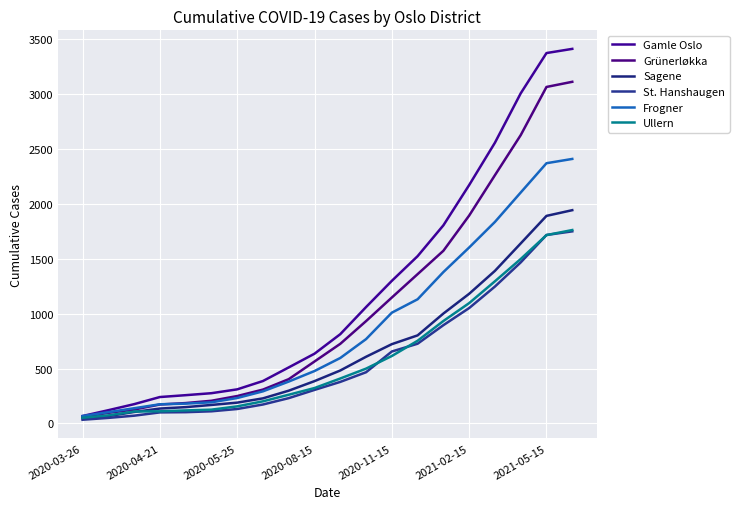

What is the minimum value for Frogner?

67